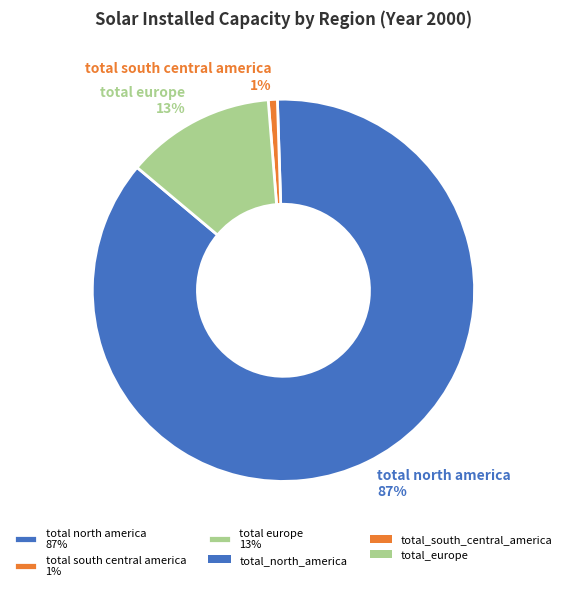

Rank the categories by value from lowest to highest.

total south central america 1%, total europe 13%, total north america 87%